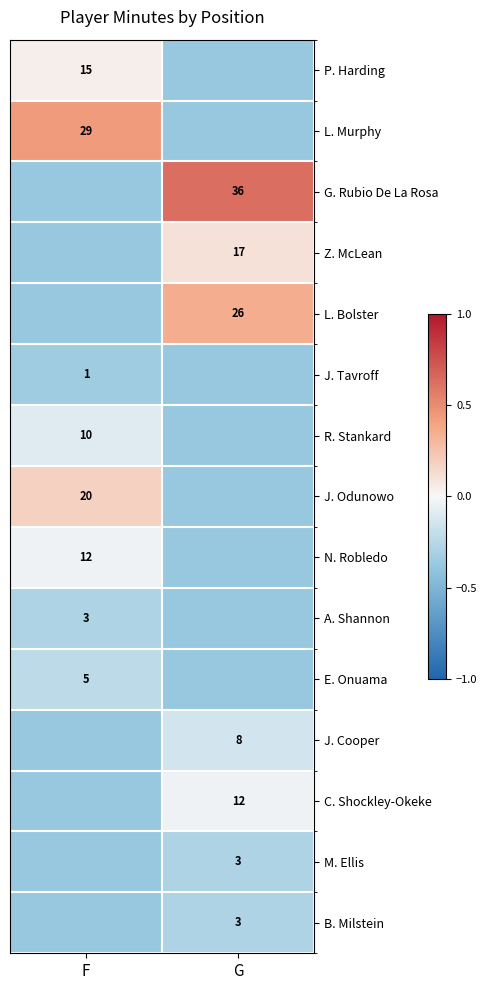

How many distinct data groups are displayed?

15